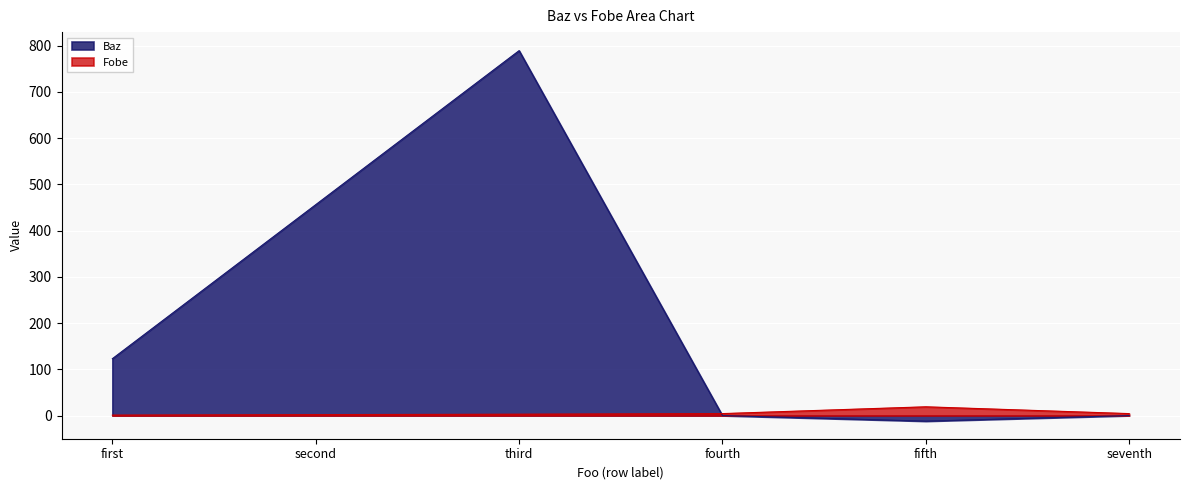

What is the label of the 1st point from the right?

seventh